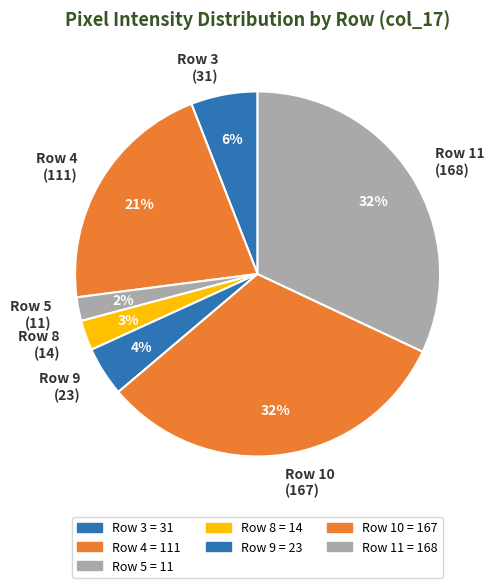

What is the smallest slice in the pie chart?

Row 5 (11)